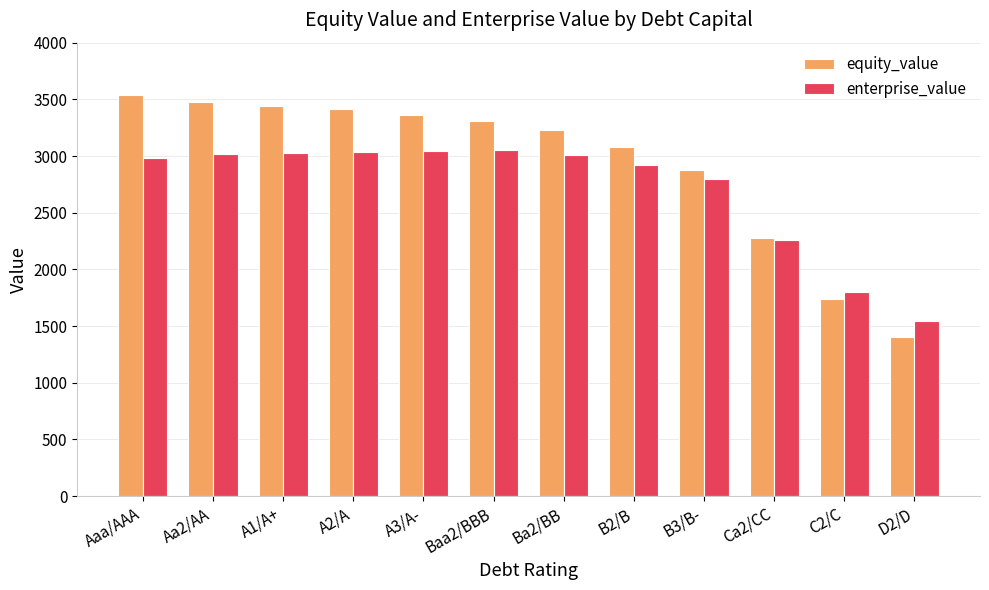

At which label does equity_value reach its peak?

Aaa/AAA